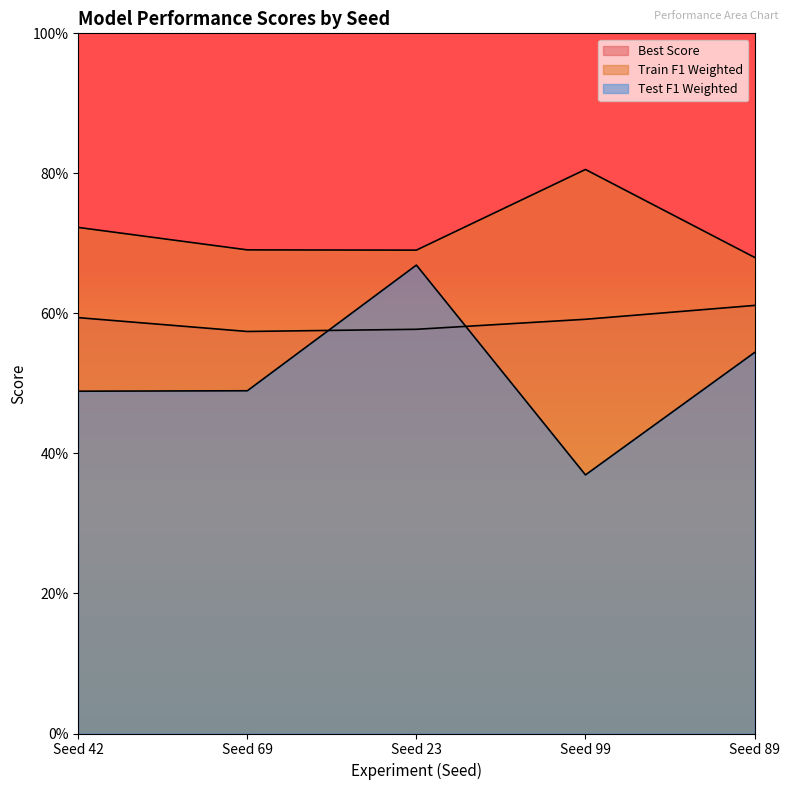

Is it true that Train F1 Weighted equals 1.1 at Seed 42?

False